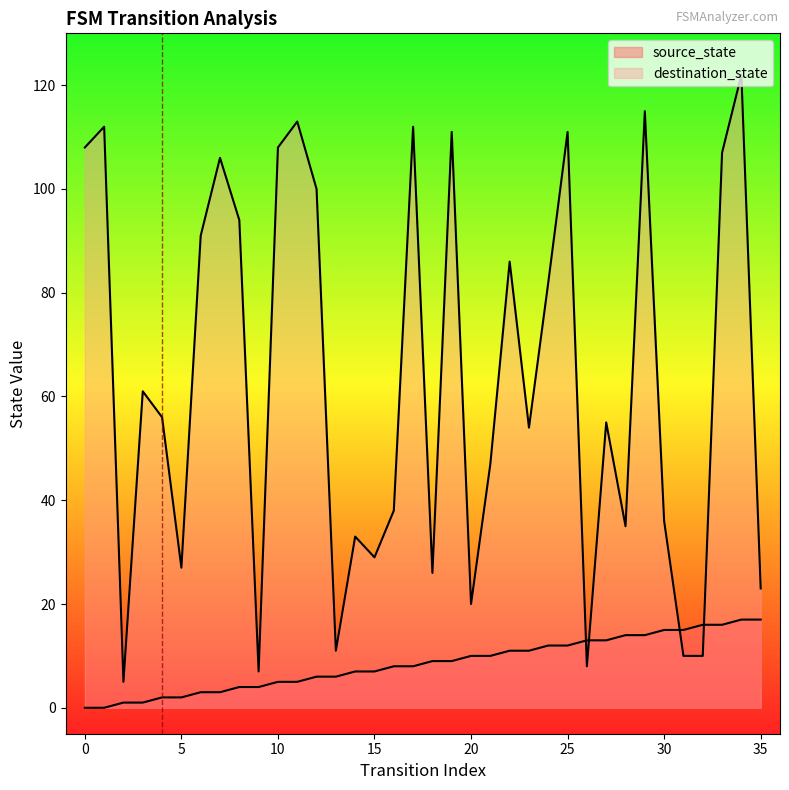

Which label corresponds to the largest value in the chart?

34